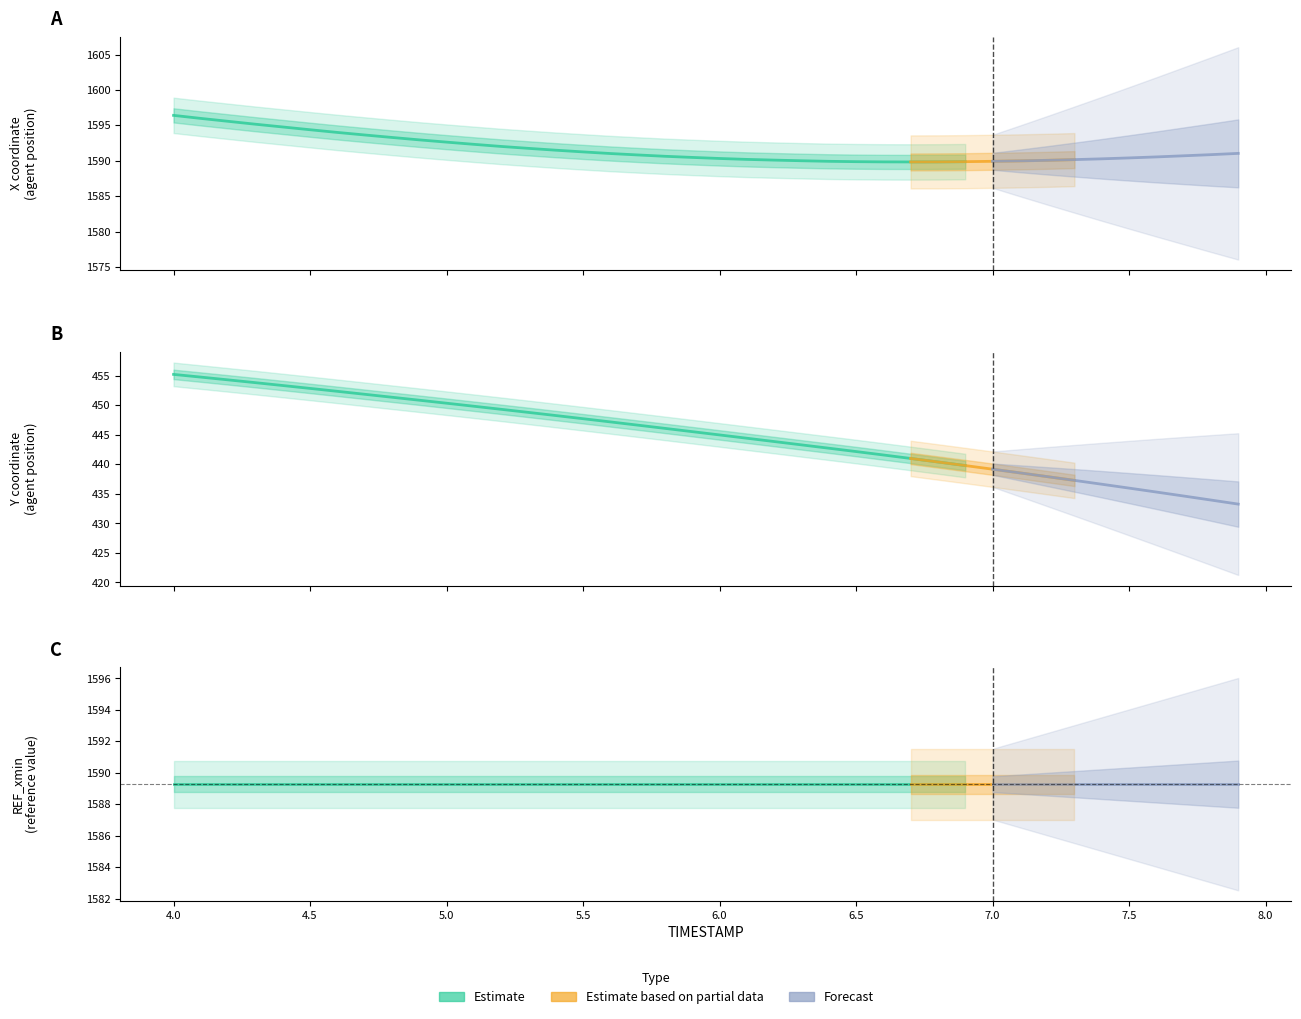

True or false: REF_xmin and Y intersect in this chart.

False